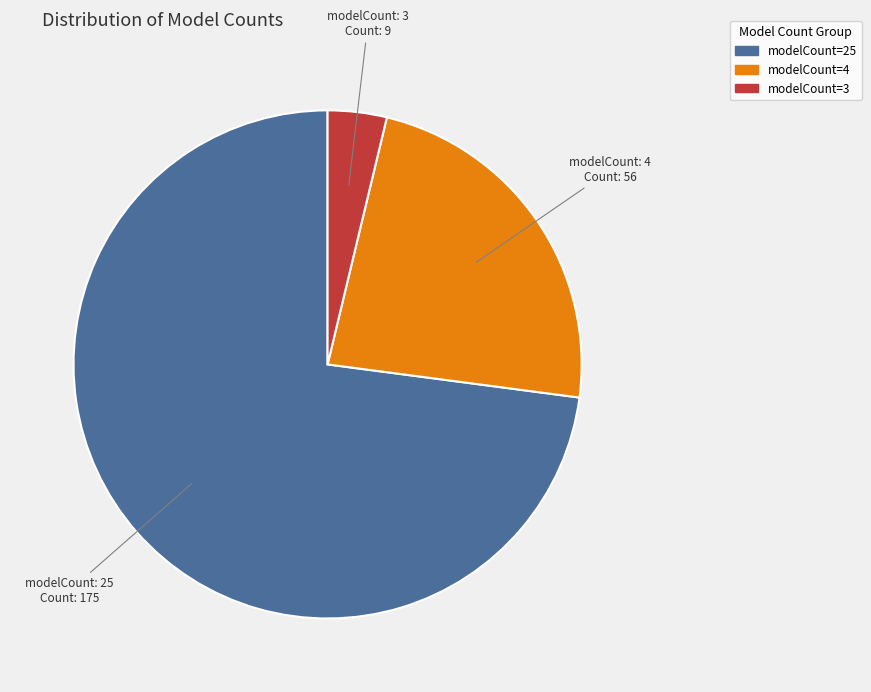

Does any single category account for the majority?

Yes